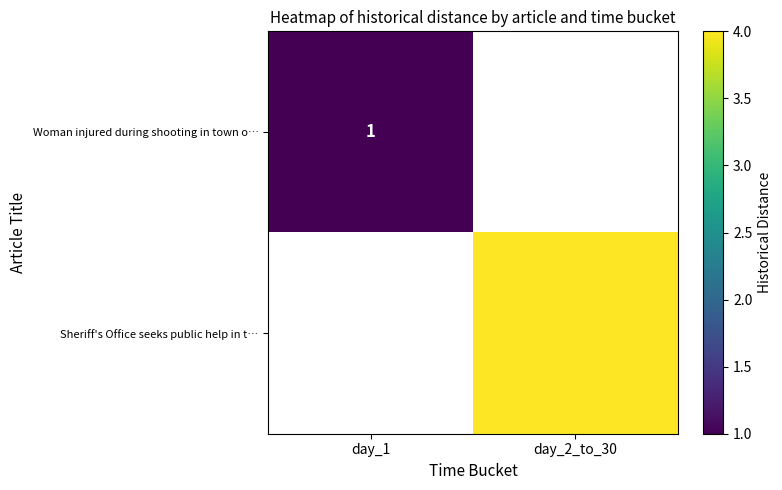

Which series has the largest range (max minus min)?

Woman injured during shooting in town o…